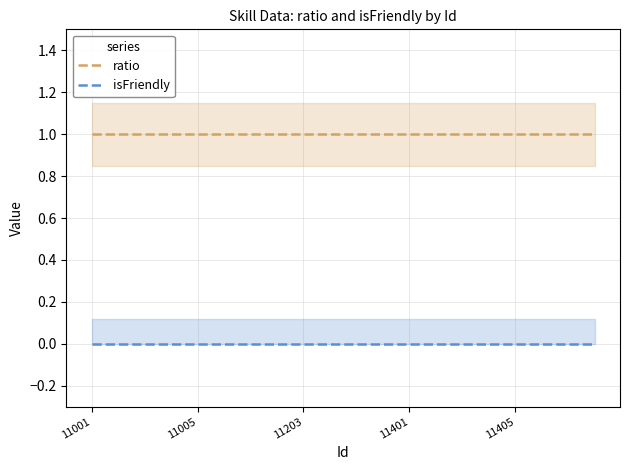

Count the number of data series in this chart.

2